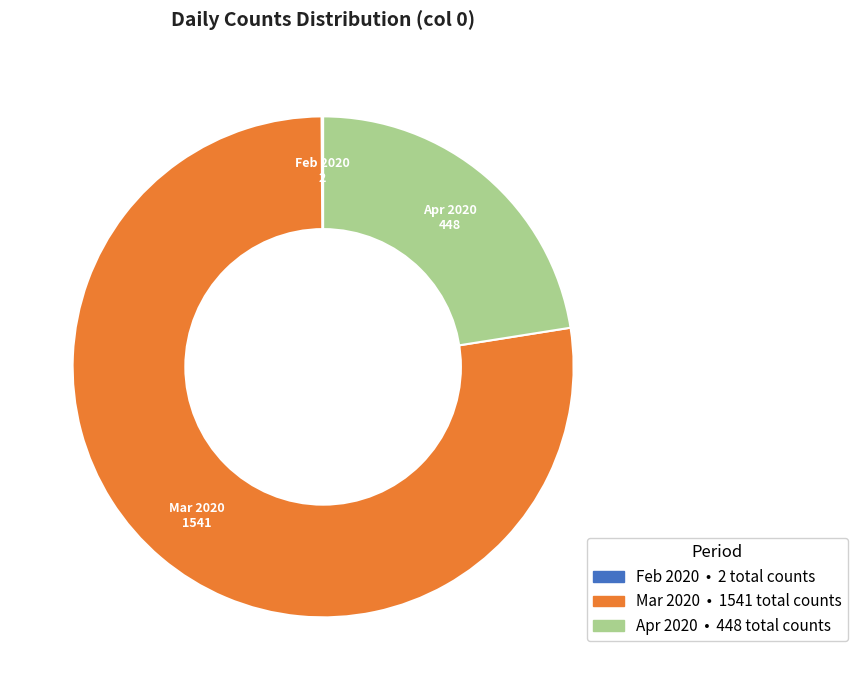

Does any single category account for the majority?

Yes